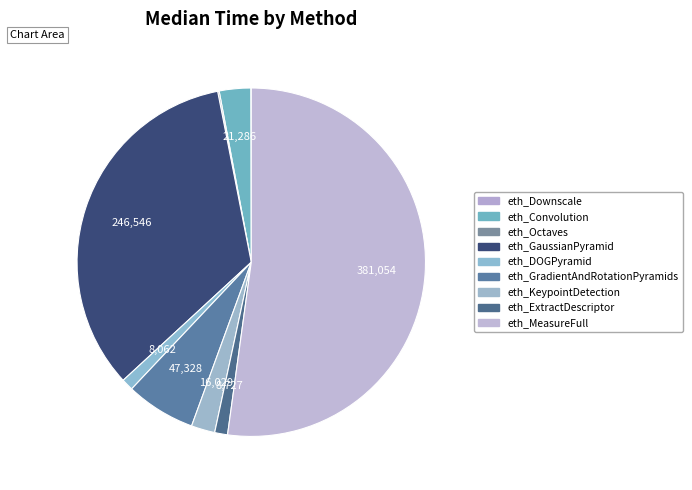

Is it true that eth_DOGPyramid is 10% of the pie?

False